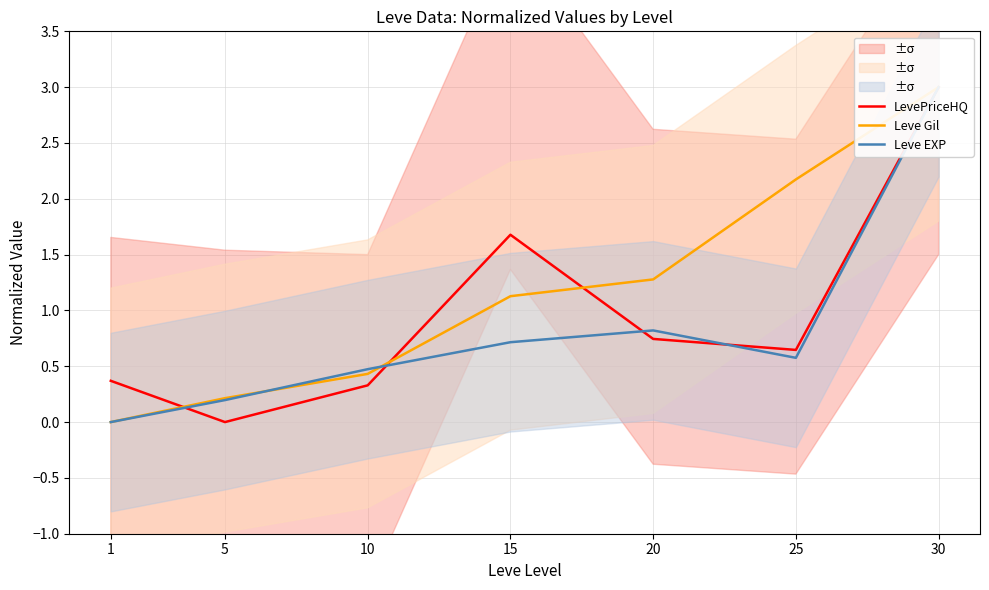

Reading left to right, list all the values displayed in this chart.

LevePriceHQ: 0.4	0.0	0.3	1.7	0.7	0.6	3.0
Leve Gil: 0.0	0.2	0.4	1.1	1.3	2.2	3.0
Leve EXP: 0.0	0.2	0.5	0.7	0.8	0.6	3.0